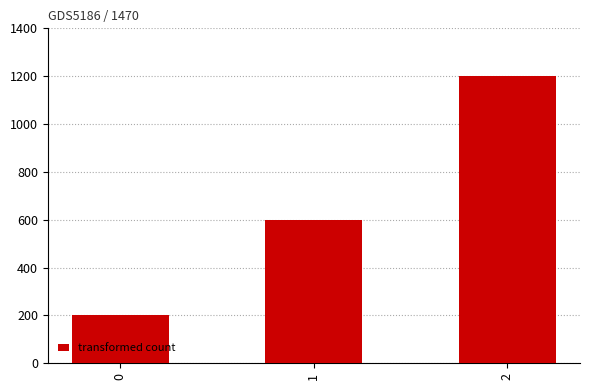

Which has a higher value, 0 or 2?

2